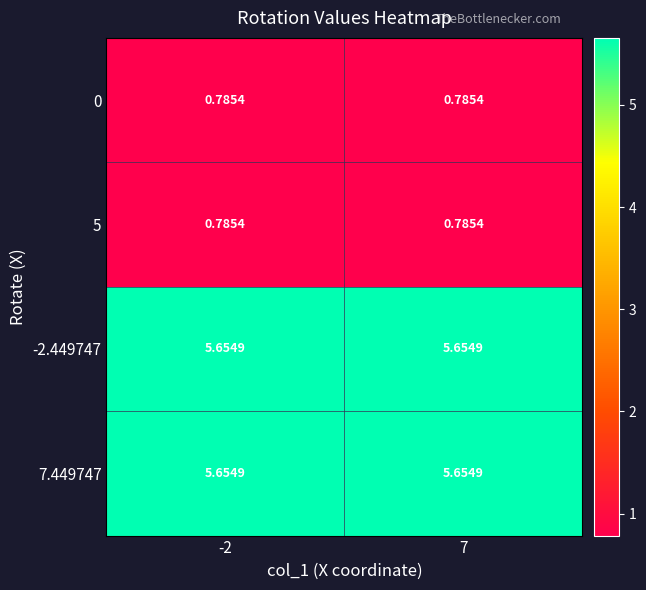

Is the value of 7.449747 at -2 greater than the value of 0 at -2?

Yes